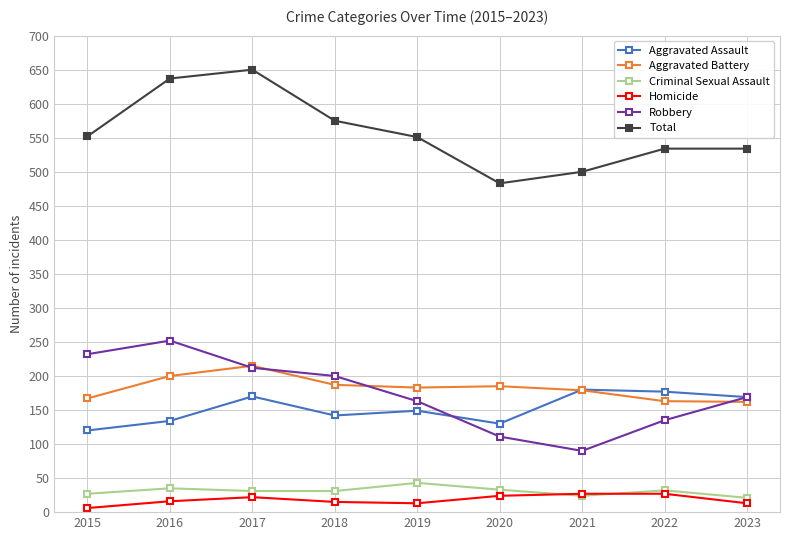

What is the difference between the highest and lowest values at 2021?

476